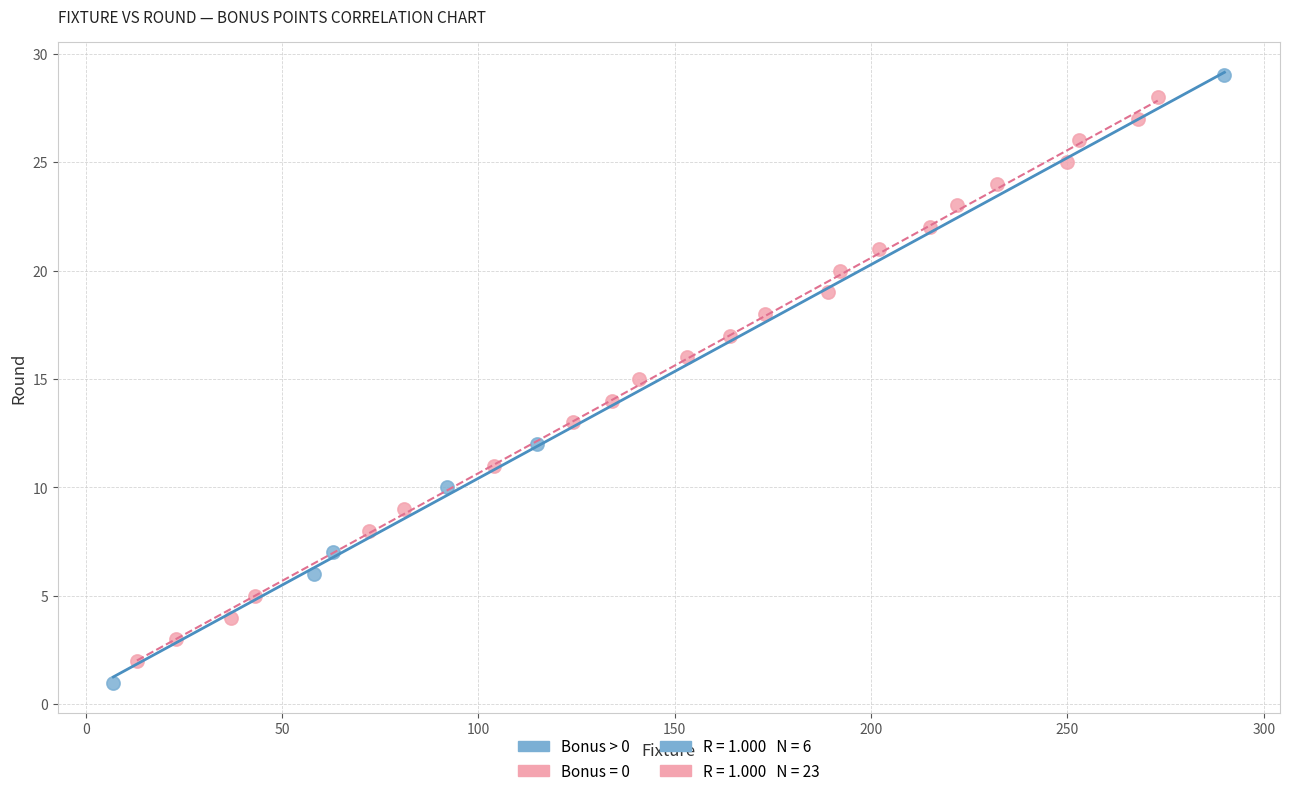

Which series has the widest spread of Y values?

Bonus > 0